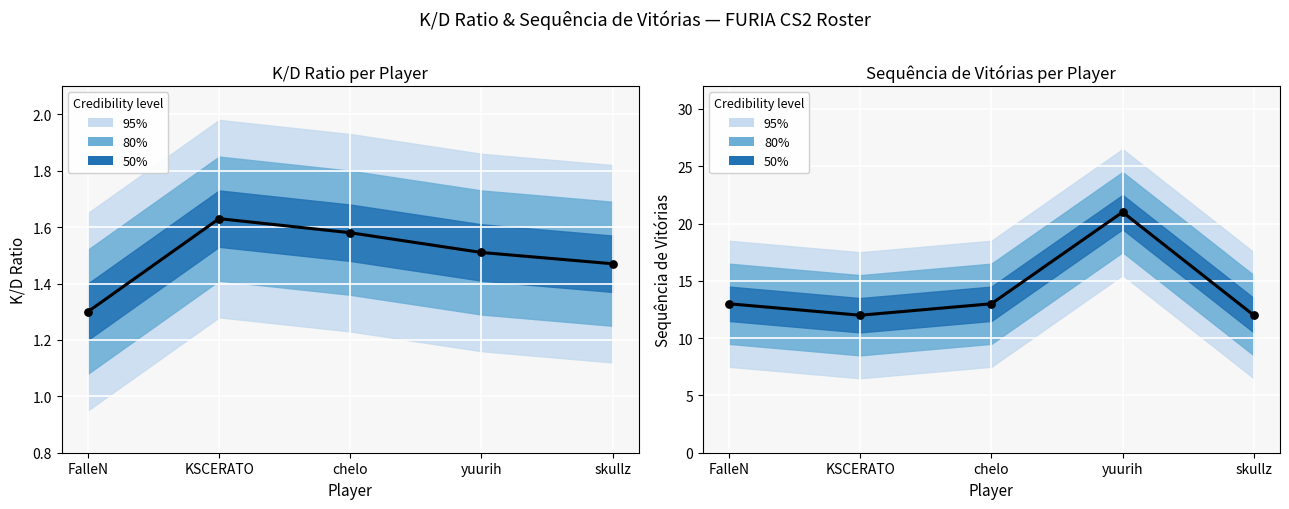

Which series reaches the minimum Y coordinate?

K/D Ratio